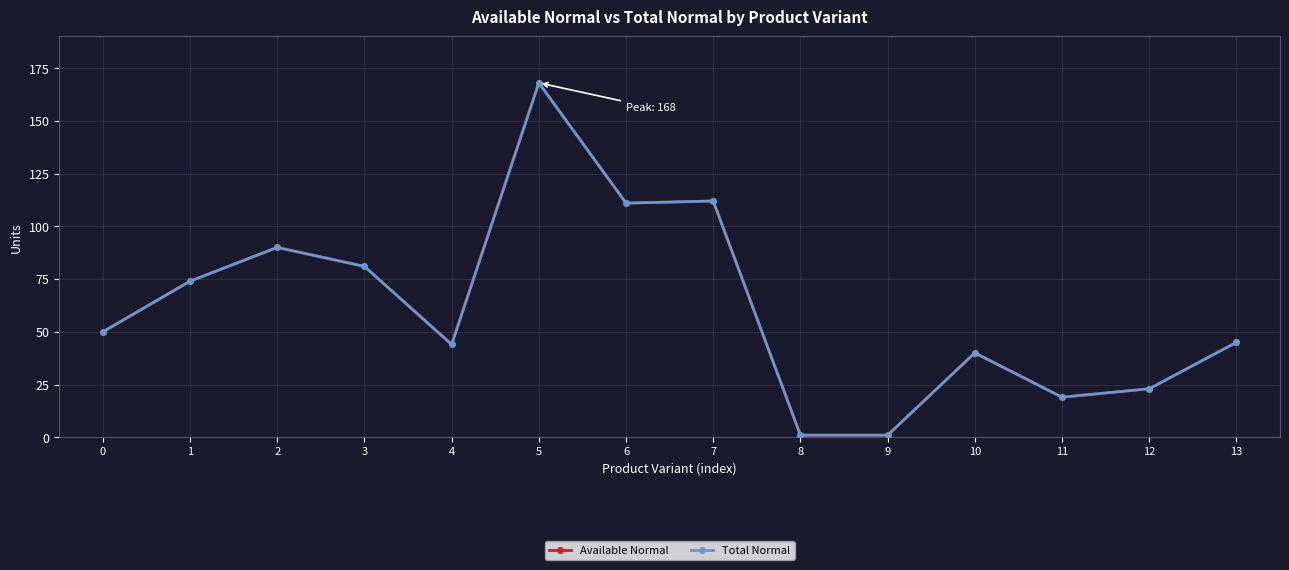

Reading left to right, extract all data points from this chart.

Available Normal: 0=50	1=74	2=90	3=81	4=44	5=168	6=111	7=112	8=1	9=1	10=40	11=19	12=23	13=45
Total Normal: 0=50	1=74	2=90	3=81	4=44	5=168	6=111	7=112	8=1	9=1	10=40	11=19	12=23	13=45